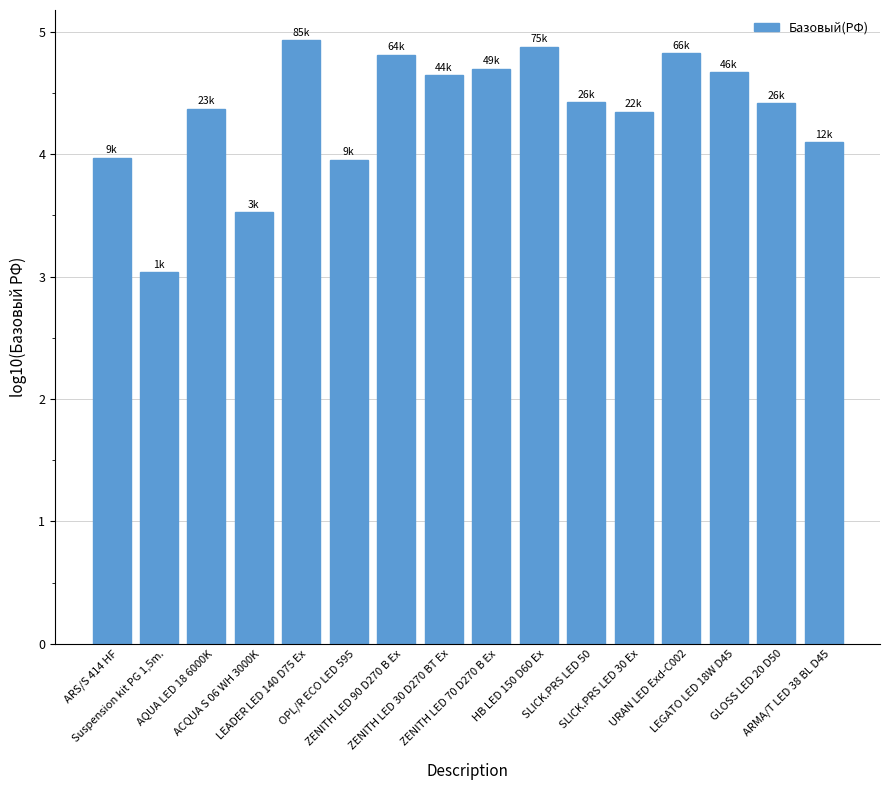

Which category has the highest value across all series?

LEADER LED 140 D75 Ex